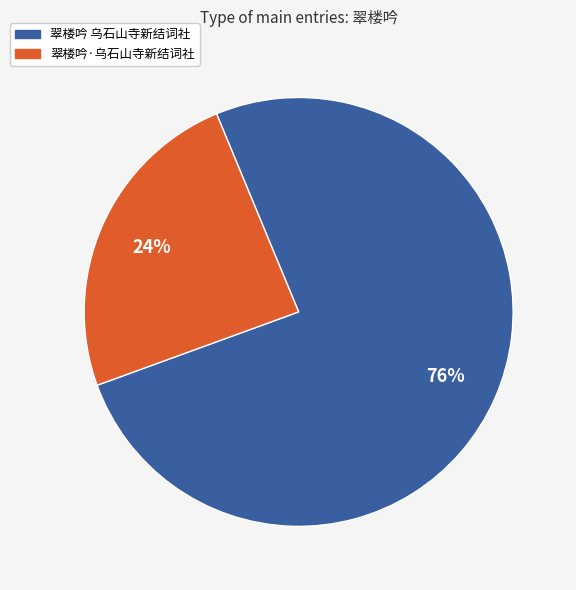

To the nearest percent, what is the average slice percentage?

50%